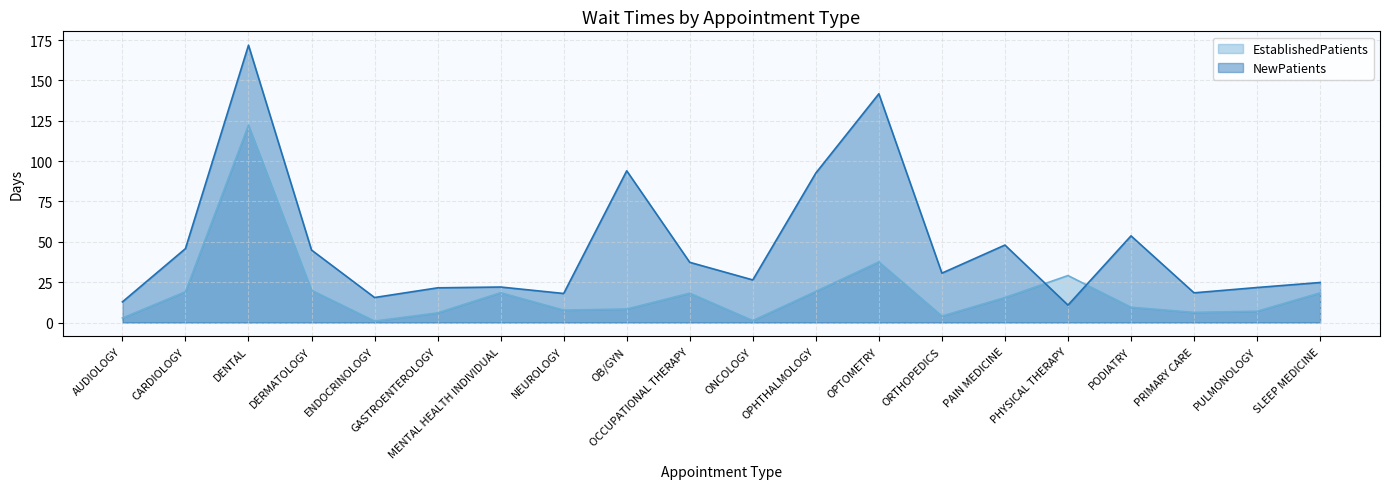

At which category does the chart reach its peak across all series?

DENTAL